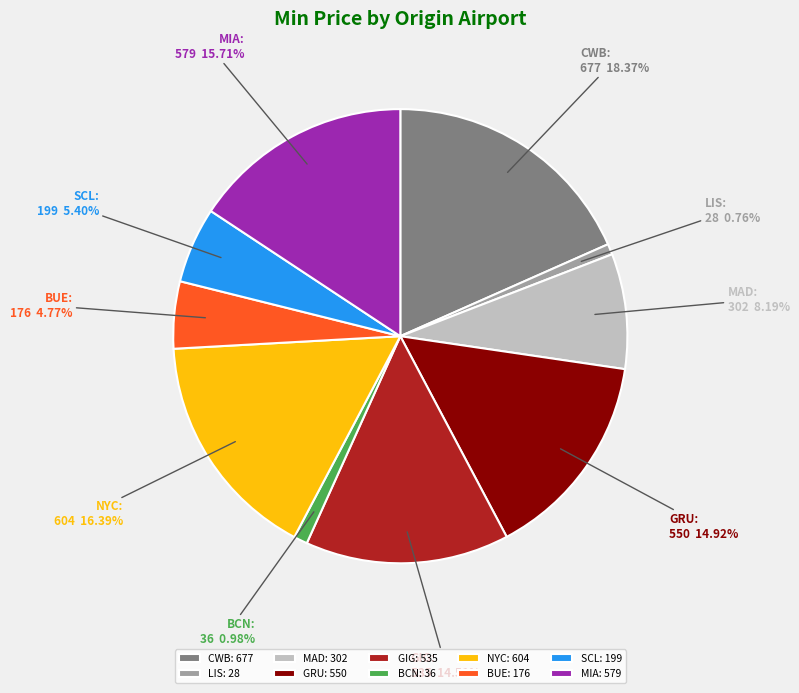

Between SCL and CWB, which is larger?

CWB